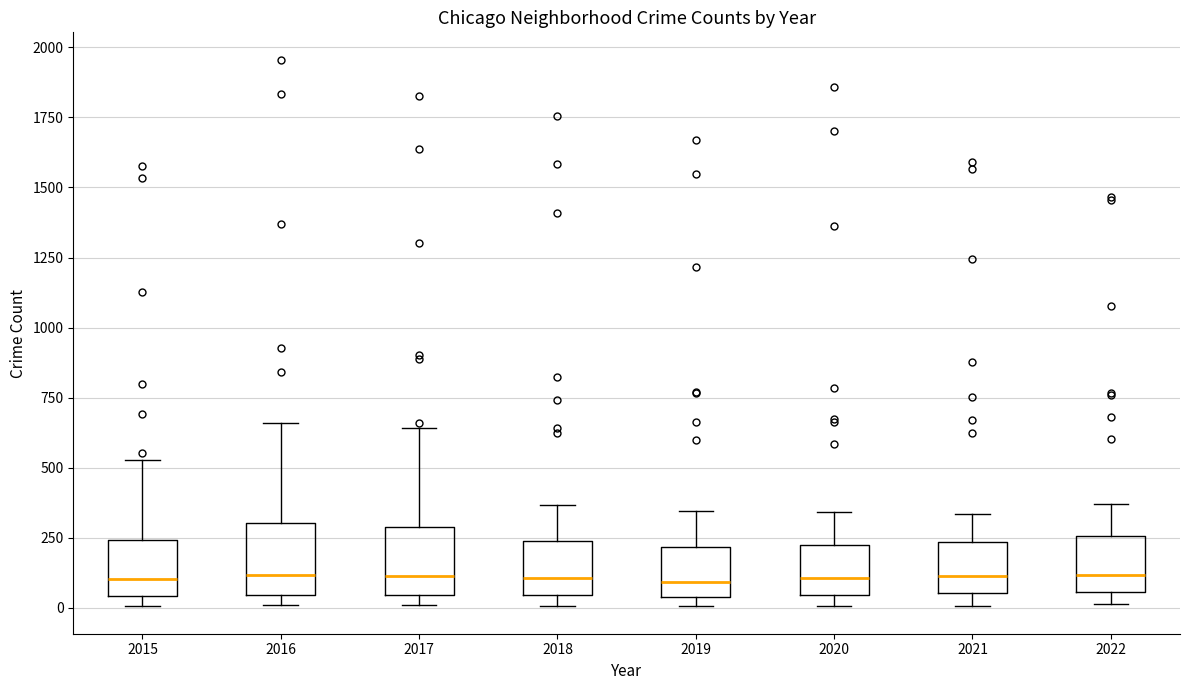

Reading left to right, transcribe this box plot: for each box, give where its median line is, the range the box spans, and where its two whiskers end, as read against the y-axis. The values are not printed on the chart, so give them approximately, as read against the axis.

2015: median 100, box 50 to 250, whiskers 0 to 550
2016: median 100, box 50 to 300, whiskers 0 to 650
2017: median 100, box 50 to 300, whiskers 0 to 650
2018: median 100, box 50 to 250, whiskers 0 to 350
2019: median 100, box 50 to 200, whiskers 0 to 350
2020: median 100, box 50 to 250, whiskers 0 to 350
2021: median 100, box 50 to 250, whiskers 0 to 350
2022: median 100, box 50 to 250, whiskers 0 to 350